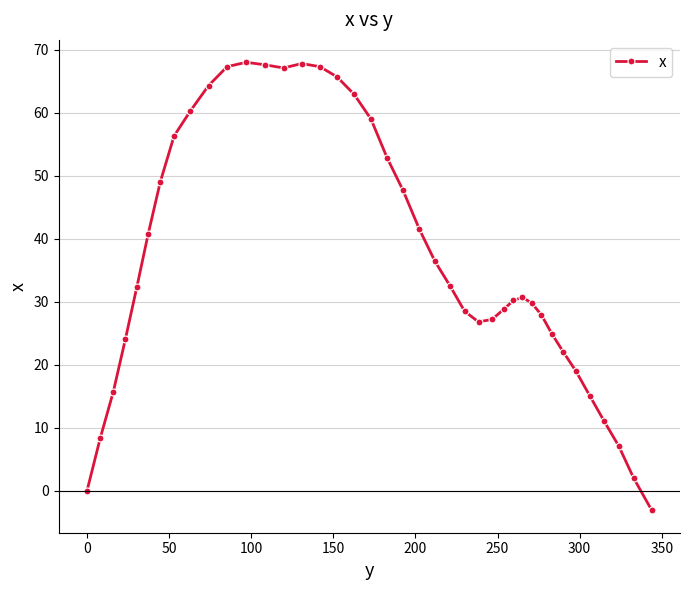

What is the difference between the maximum and minimum values?

71.1